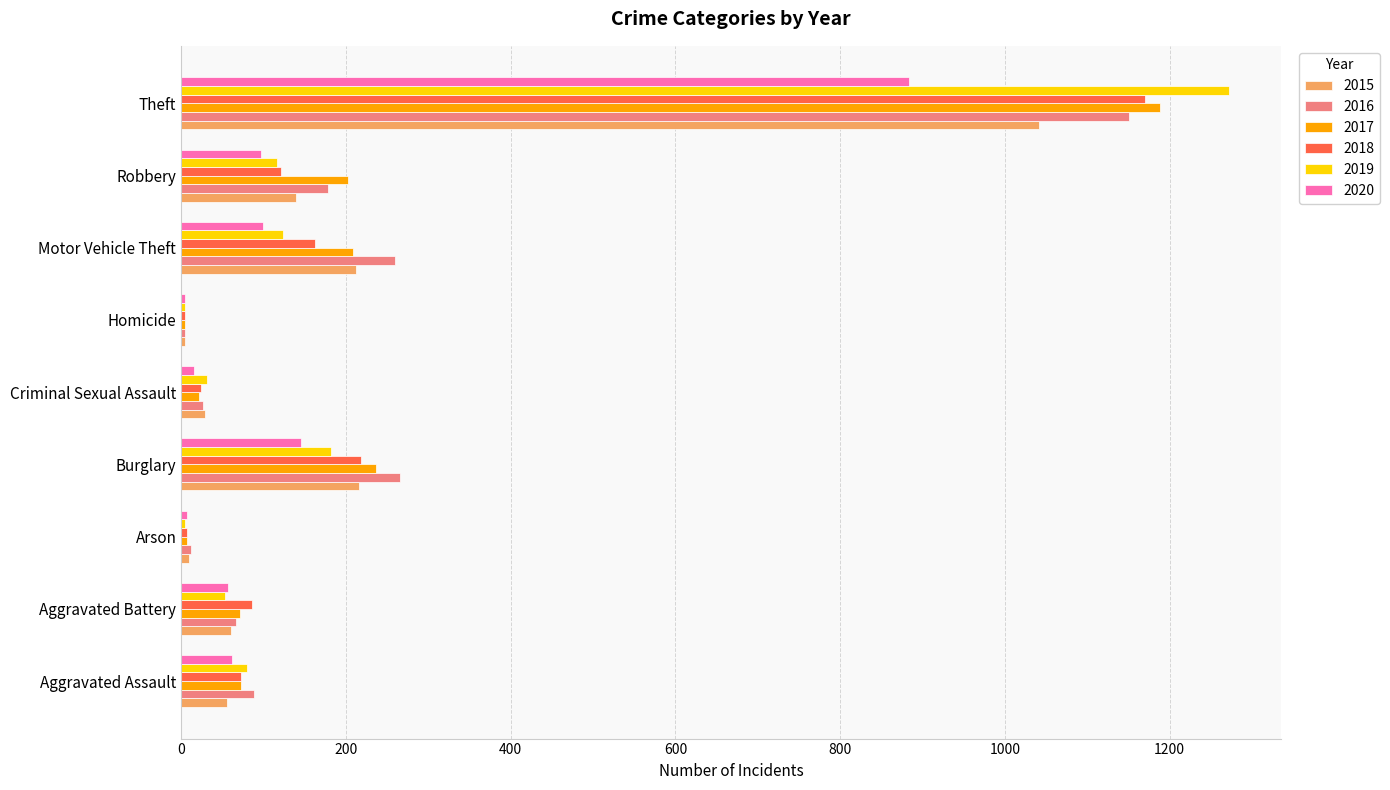

What are all the series names shown in the legend?

2015, 2016, 2017, 2018, 2019, 2020